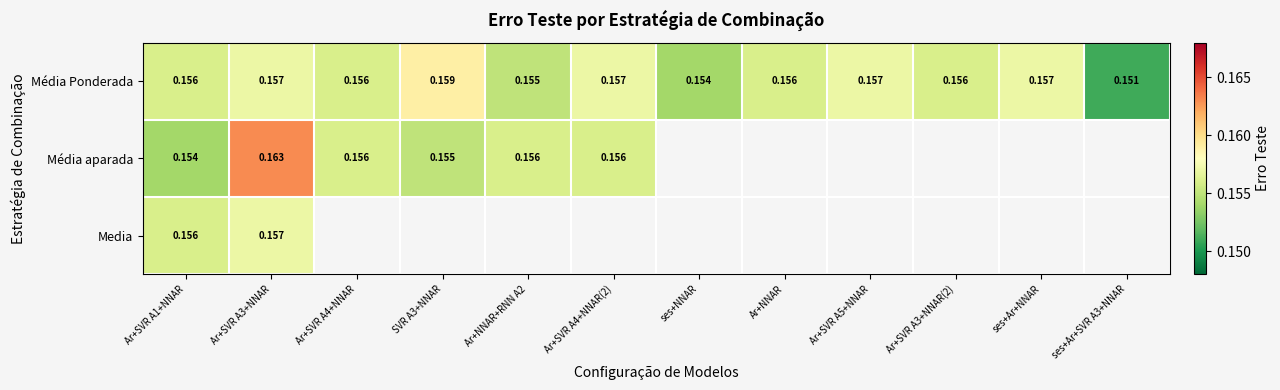

True or false: Media has a value of 0.1 at Ar+SVR A1+NNAR.

False